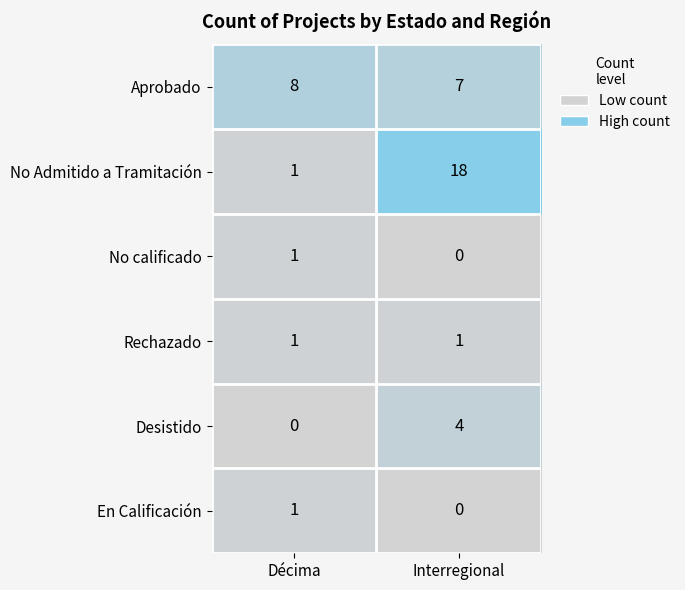

What is the sum of all Aprobado values?

15